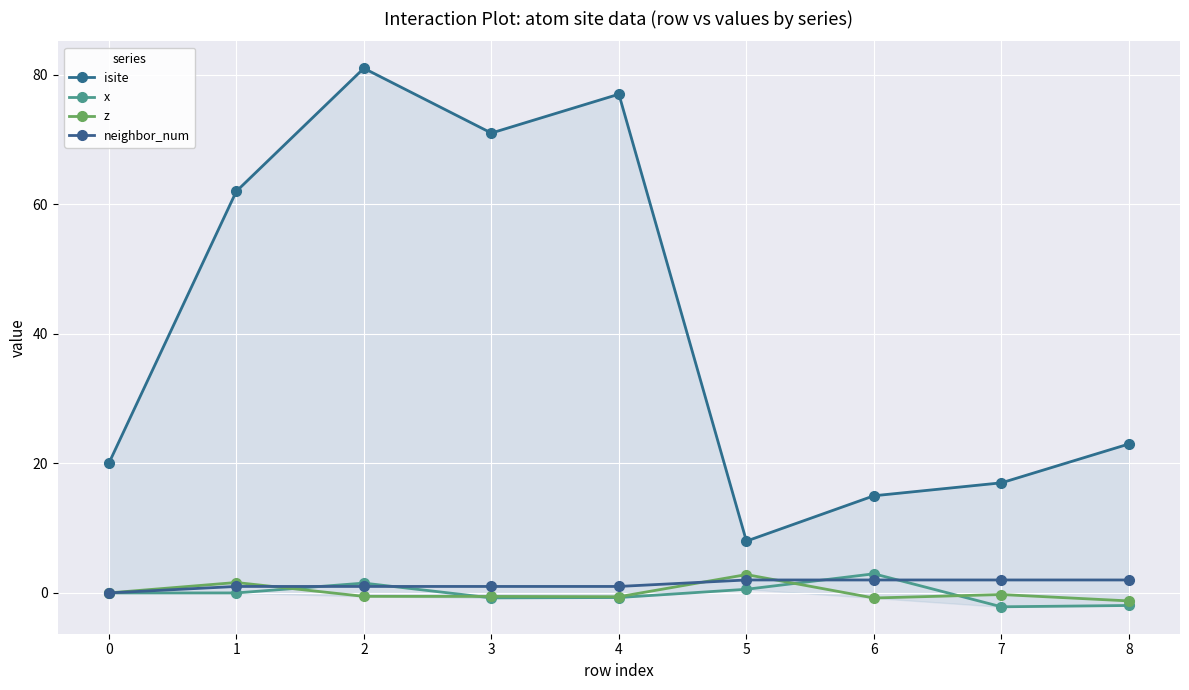

At how many categories does at least one series exceed 16?

7